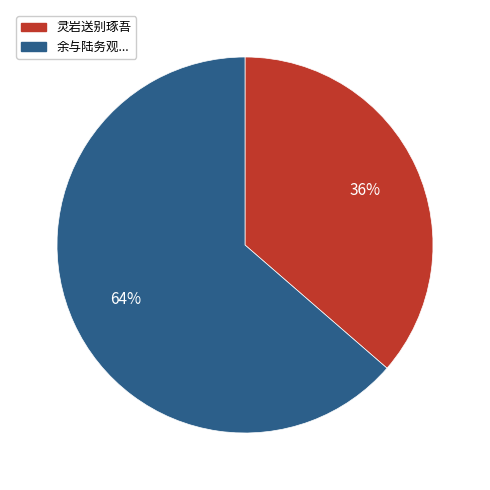

To the nearest percent, what is the average slice percentage?

50%